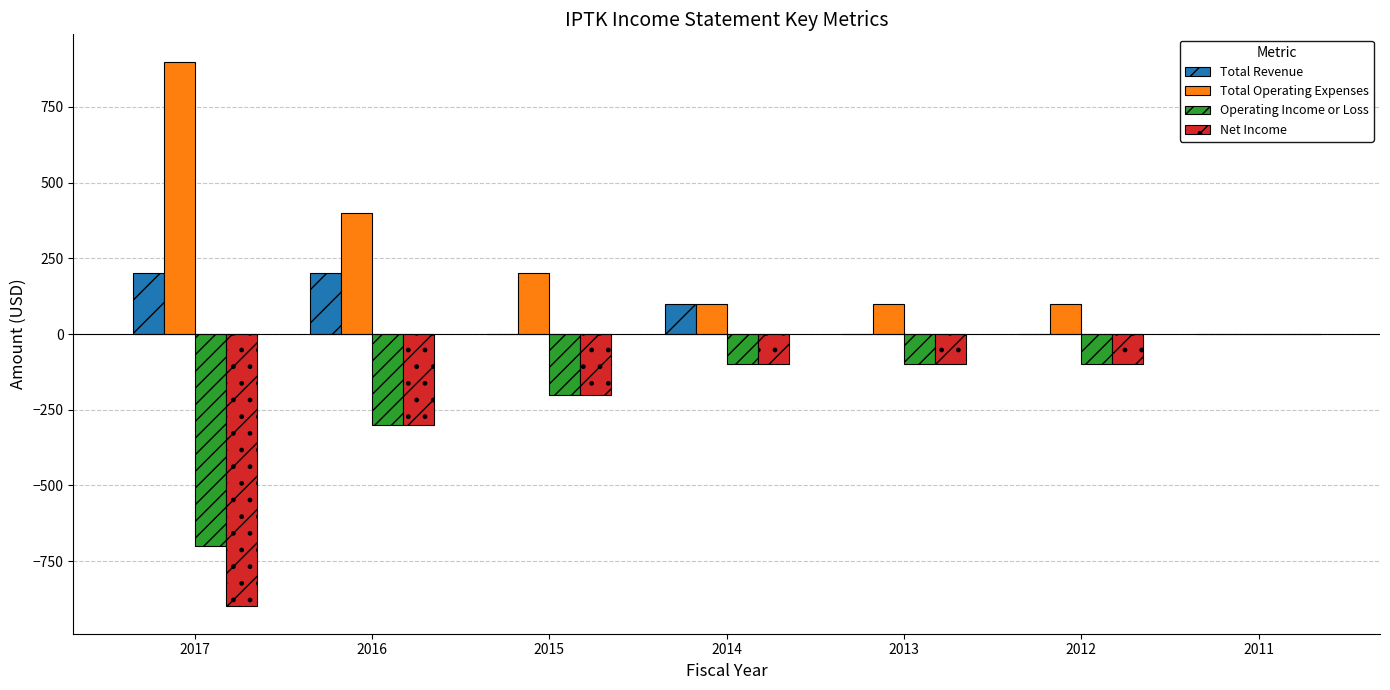

Reading right to left, extract all data points from this chart.

Total Revenue: 0	0	0	100	0	200	200
Total Operating Expenses: 0	100	100	100	200	400	900
Operating Income or Loss: 0	-100	-100	-100	-200	-300	-700
Net Income: 0	-100	-100	-100	-200	-300	-900